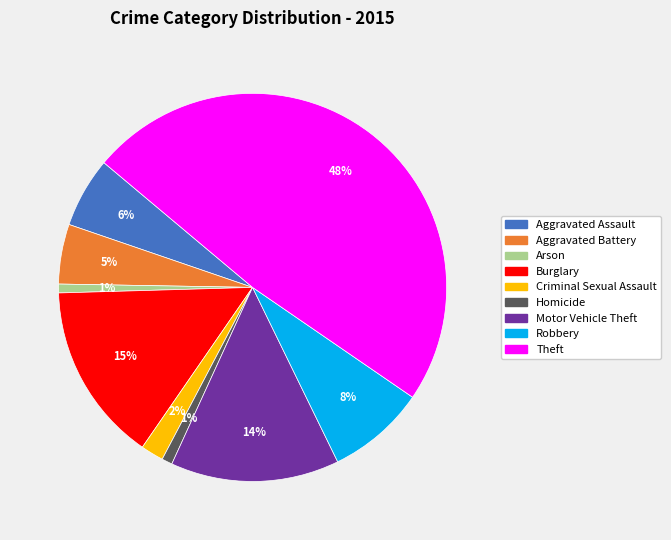

To the nearest percent, what is the average slice percentage?

11%